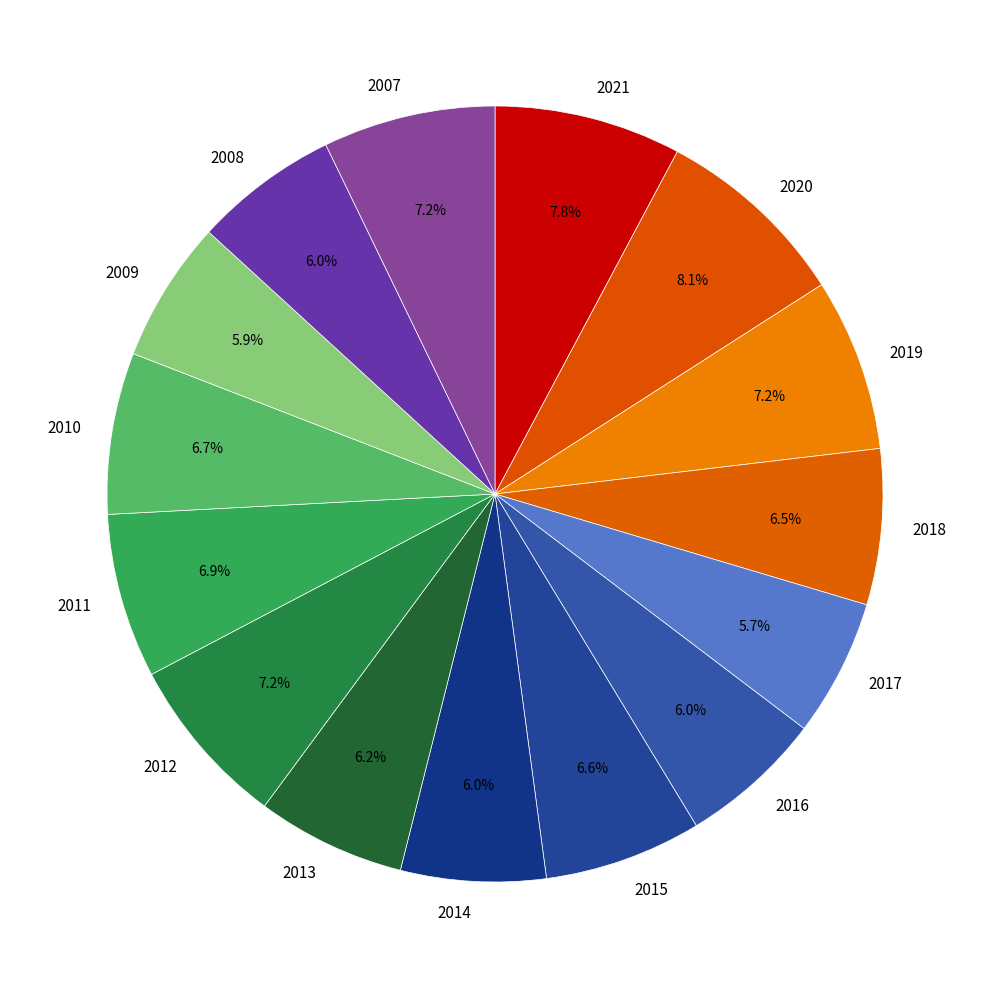

How many slices are in this pie chart?

15